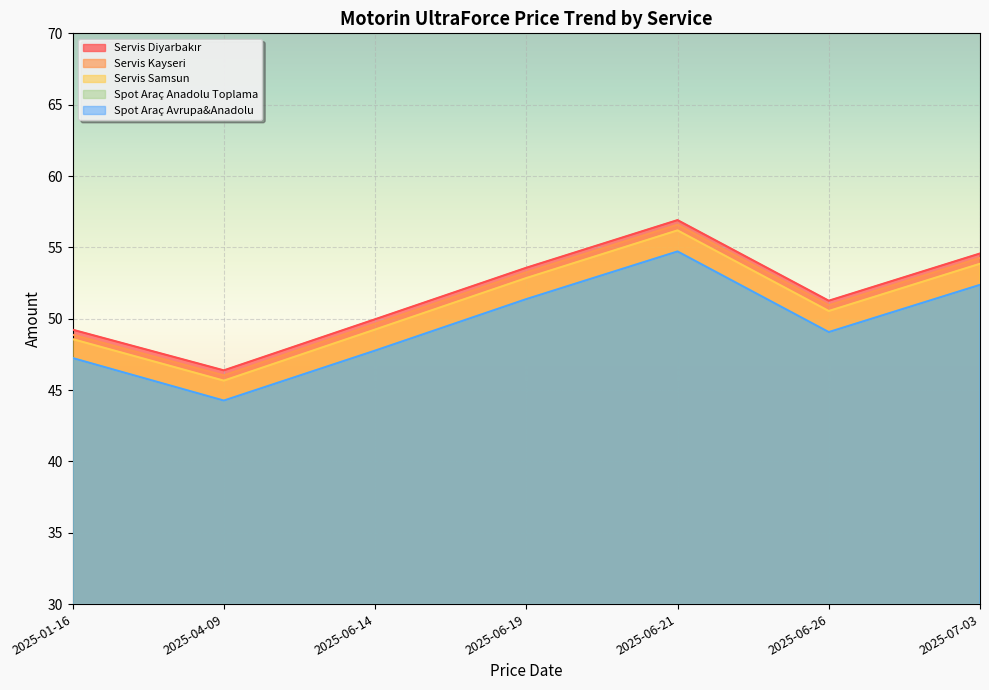

List the series in order of their peak value, highest first.

Servis Diyarbakır, Servis Kayseri, Servis Samsun, Spot Araç Anadolu Toplama, Spot Araç Avrupa&Anadolu